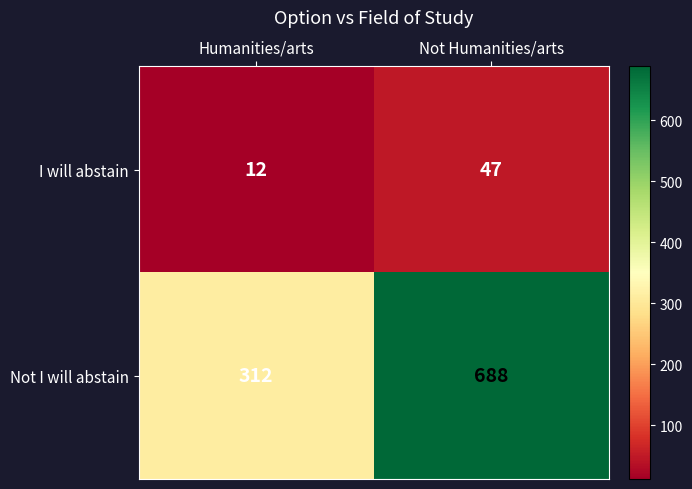

Is it true that I will abstain equals 18 at Humanities/arts?

False